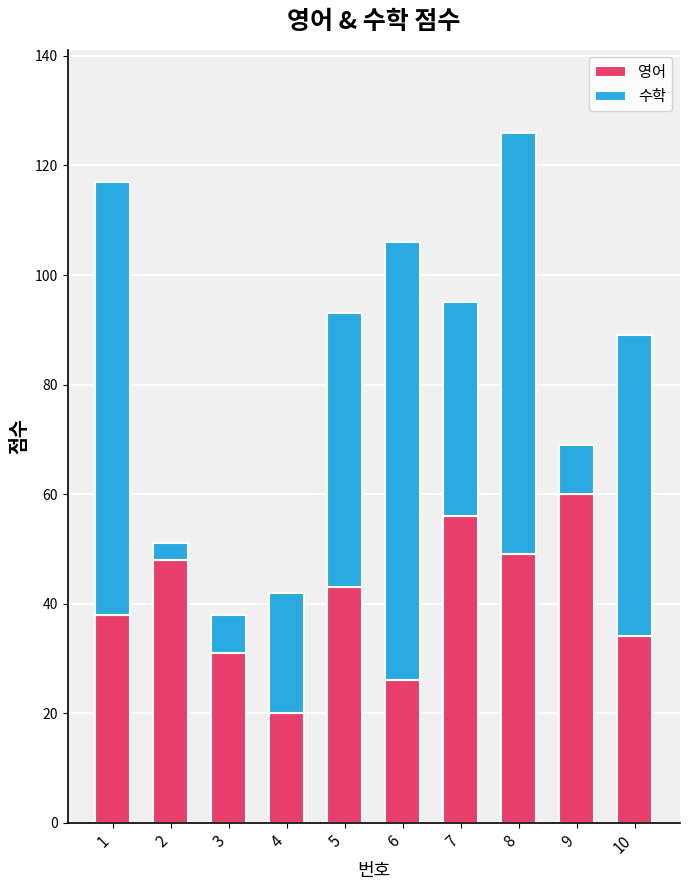

Reading left to right, transcribe the values for 영어.

38	48	31	20	43	26	56	49	60	34